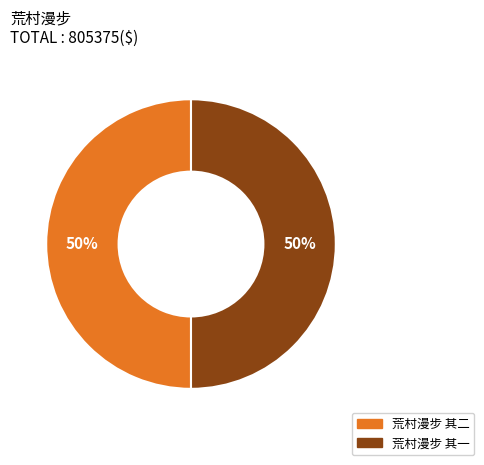

The 荒村漫步 其二 slice represents 36% of the pie. True or false?

False